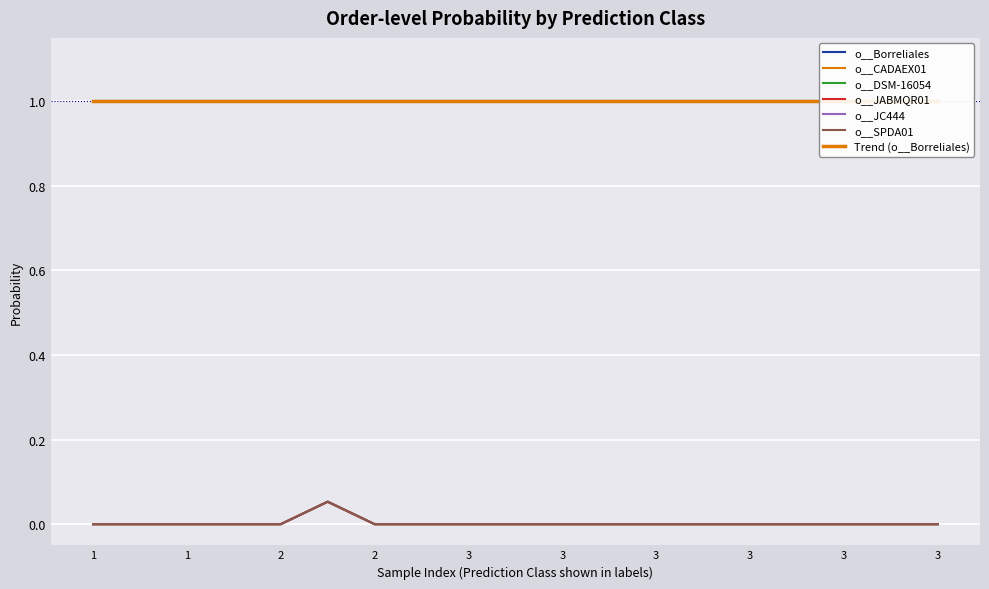

True or false: o__DSM-16054 and o__JABMQR01 cross at least once.

False